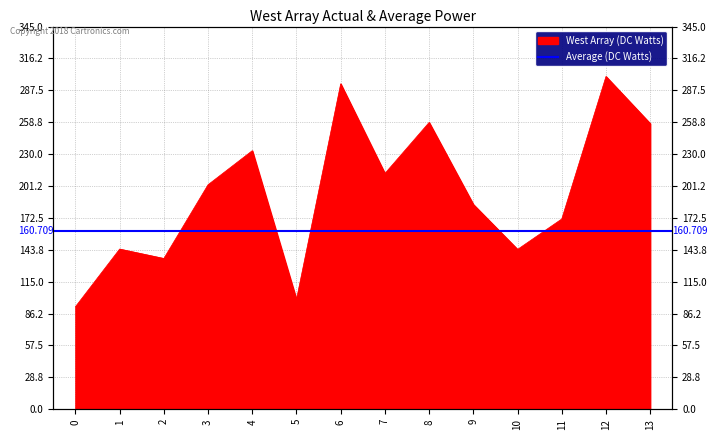

Which has a higher value, 7 or 1?

7